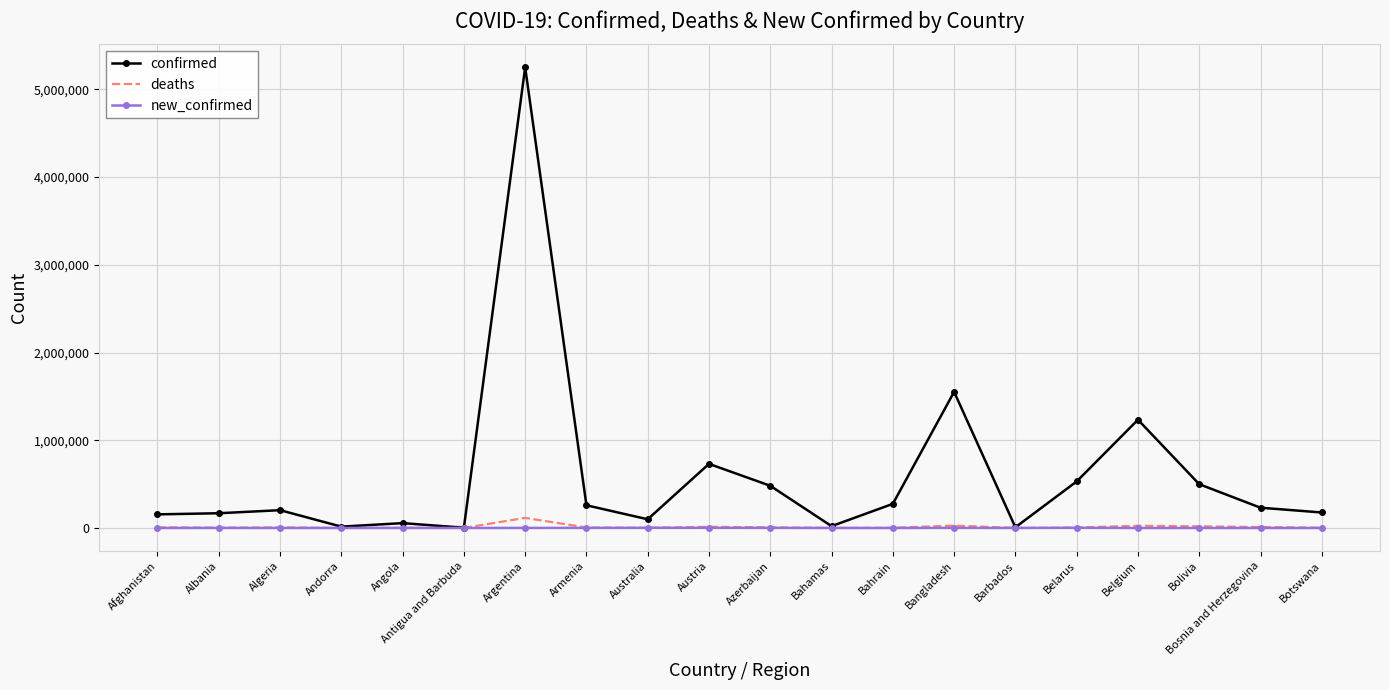

Which category has the highest value across all series?

Argentina